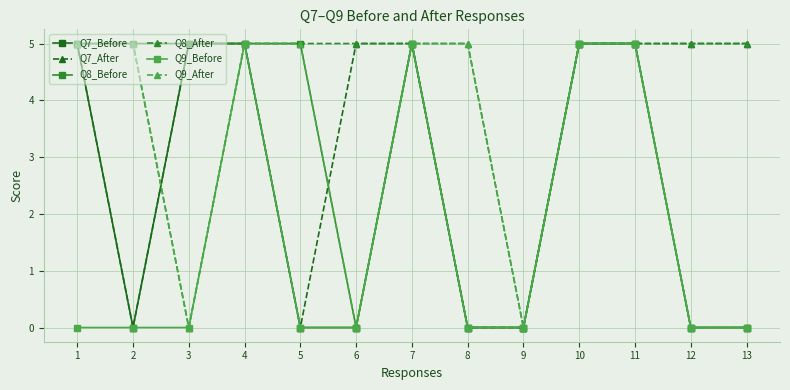

What is the total value across all series at 3?

15